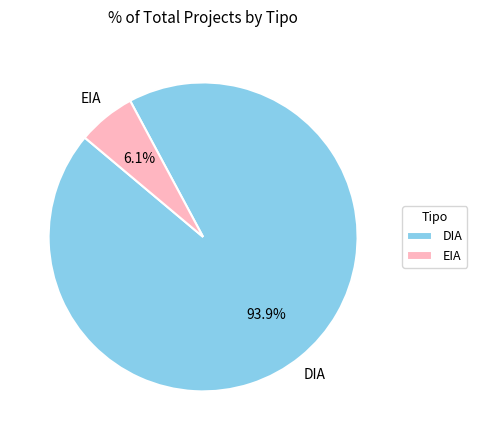

How many slices are in this pie chart?

2